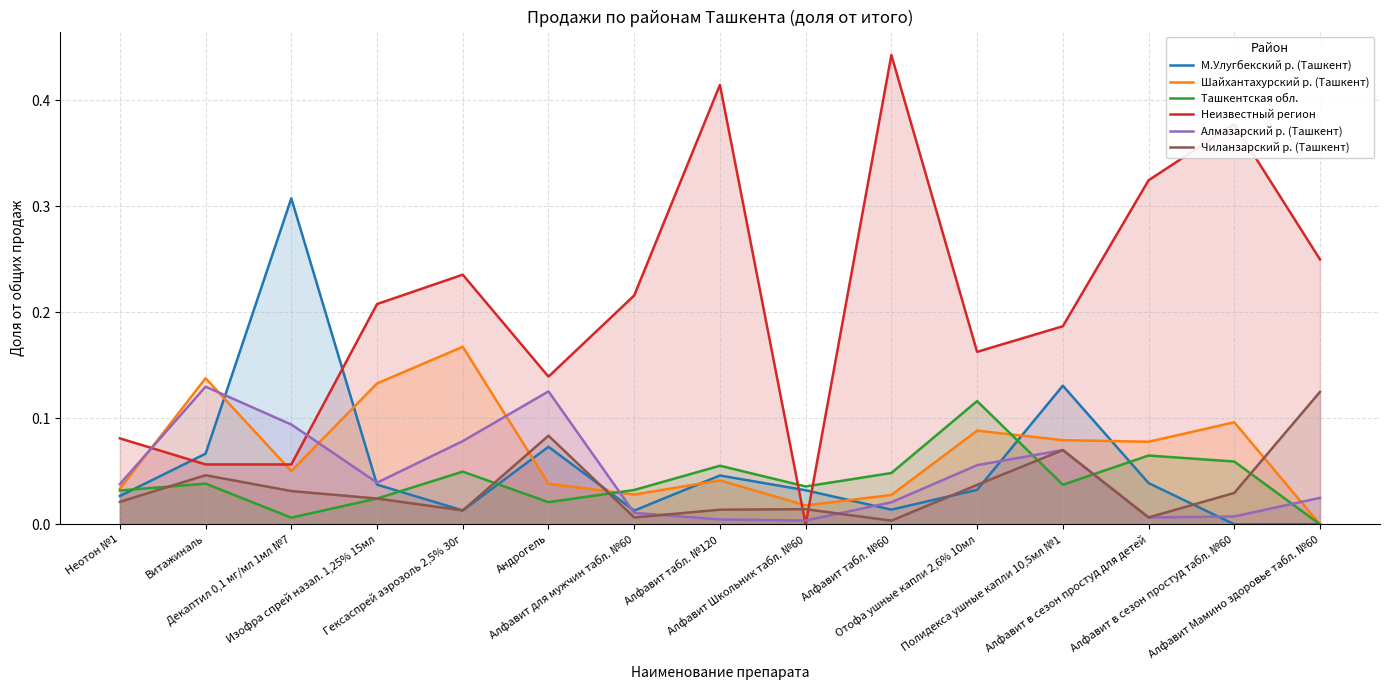

What is the sum of all Шайхантахурский р. (Ташкент) values?

1.0